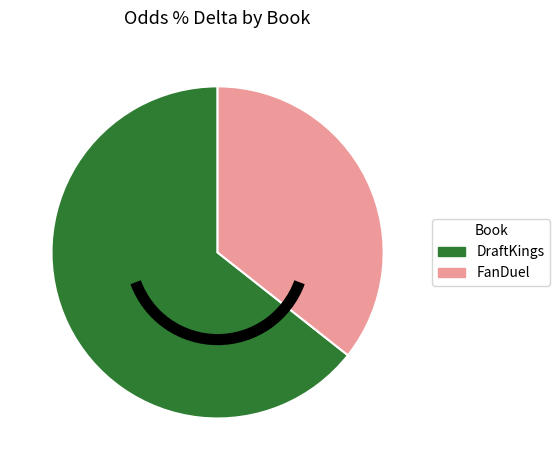

Approximately how many times larger is the value at FanDuel compared to DraftKings?

0.6